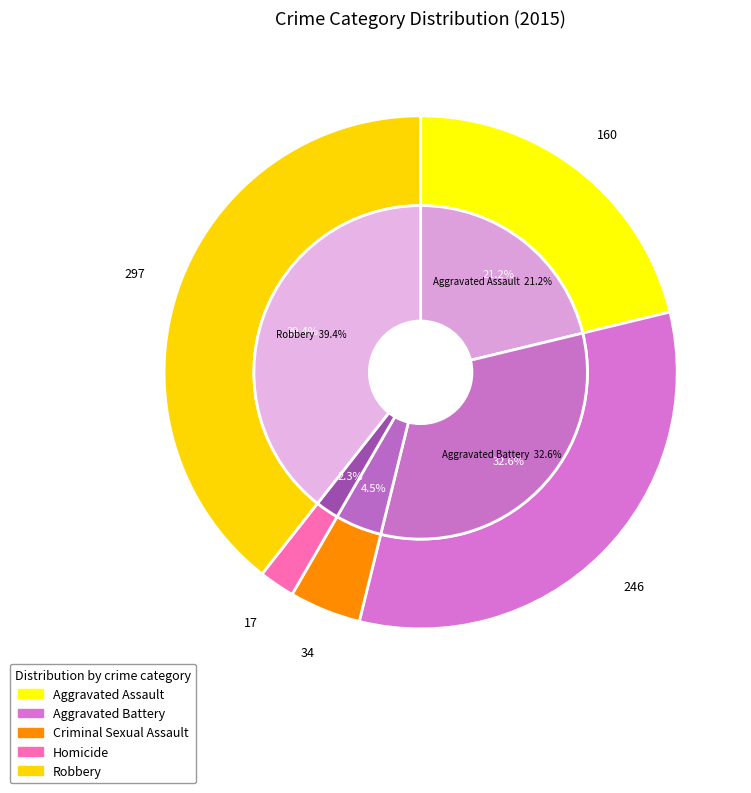

What is the change in value from Aggravated Assault to Criminal Sexual Assault?

-126